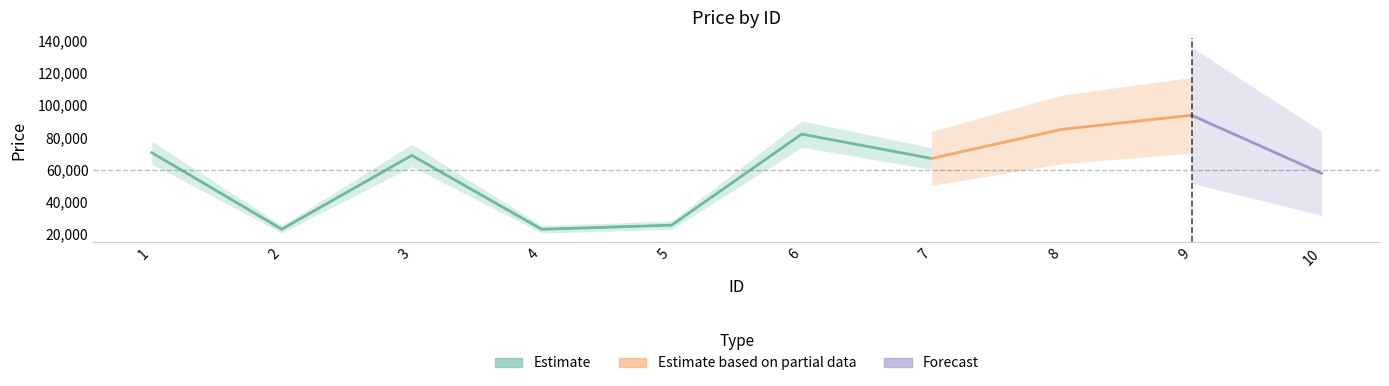

What is the smallest value displayed?

23064